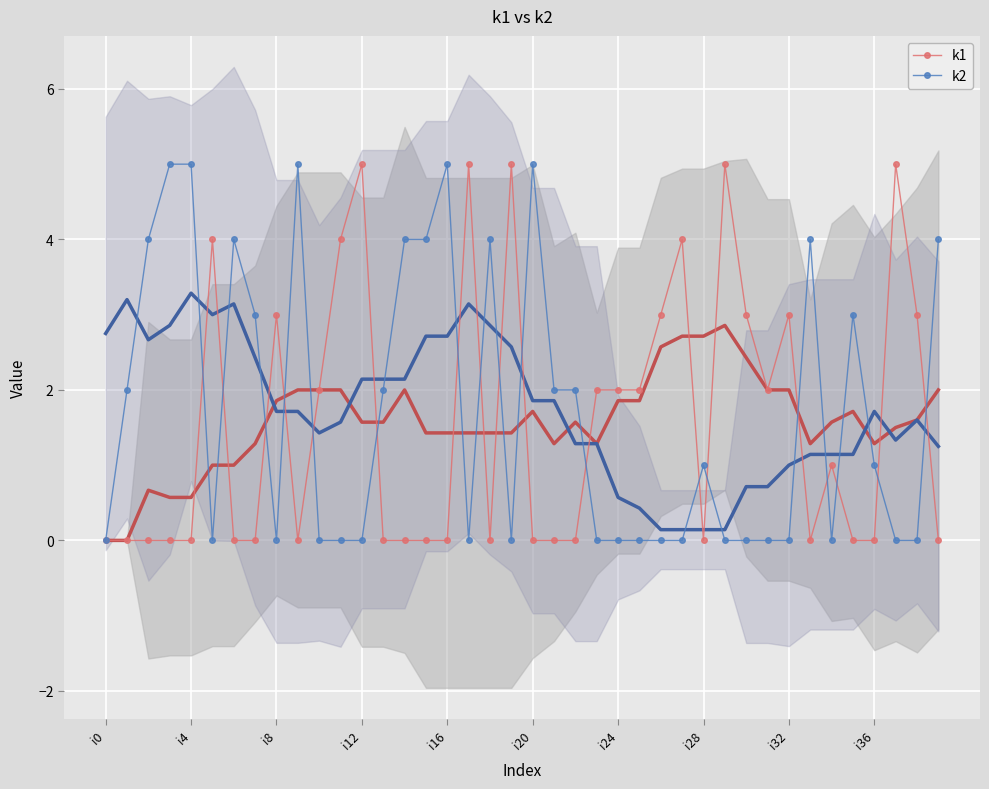

True or false: k2 has more than 0 interior local peaks.

True